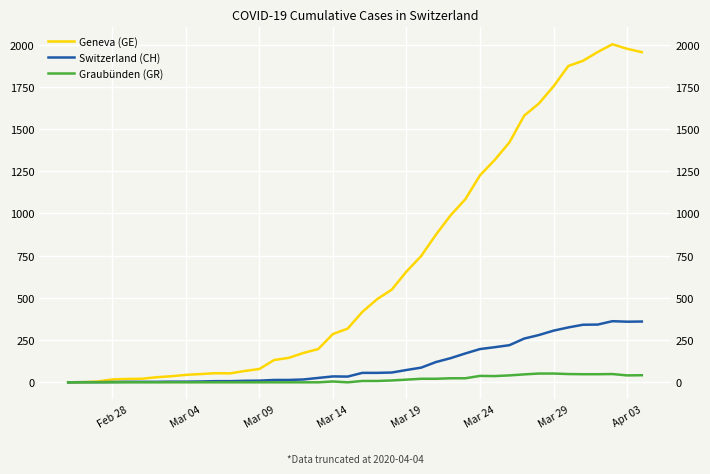

The value of Switzerland (CH) at 37 is 591. True or false?

False